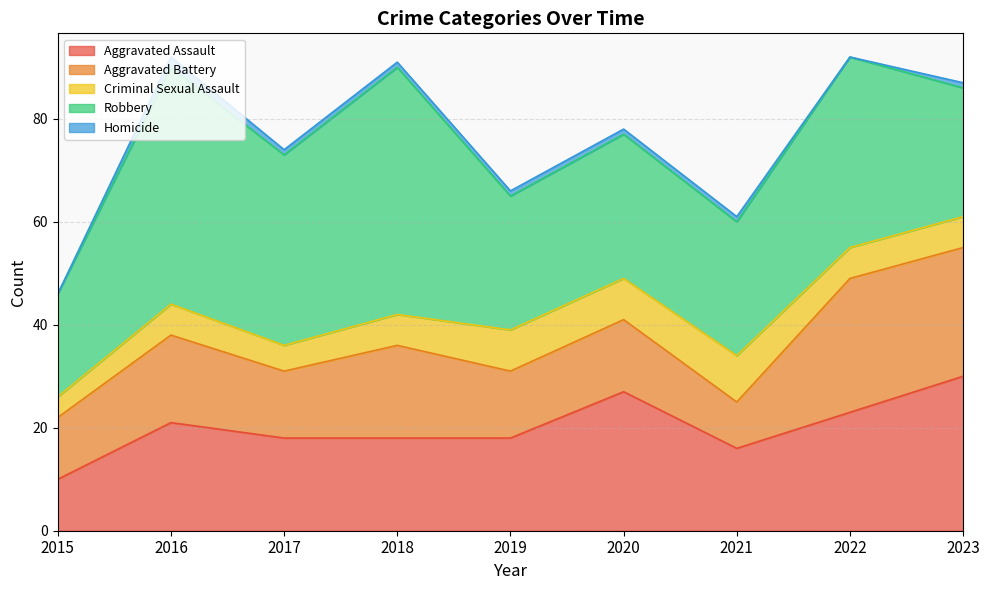

Is the value of Criminal Sexual Assault at 2019 greater than the value of Homicide at 2021?

Yes